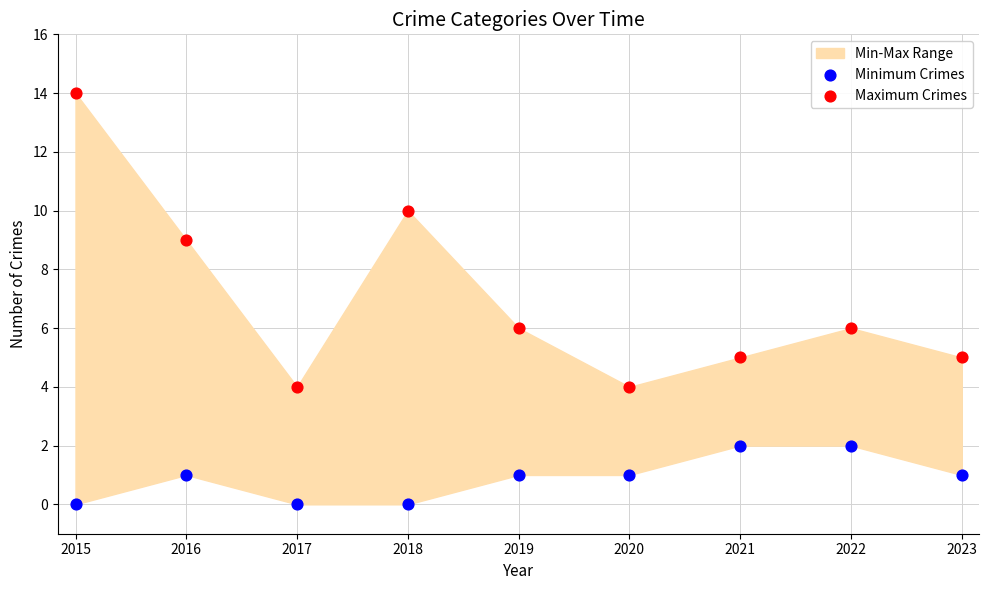

Which series reaches the minimum Y coordinate?

Minimum Crimes